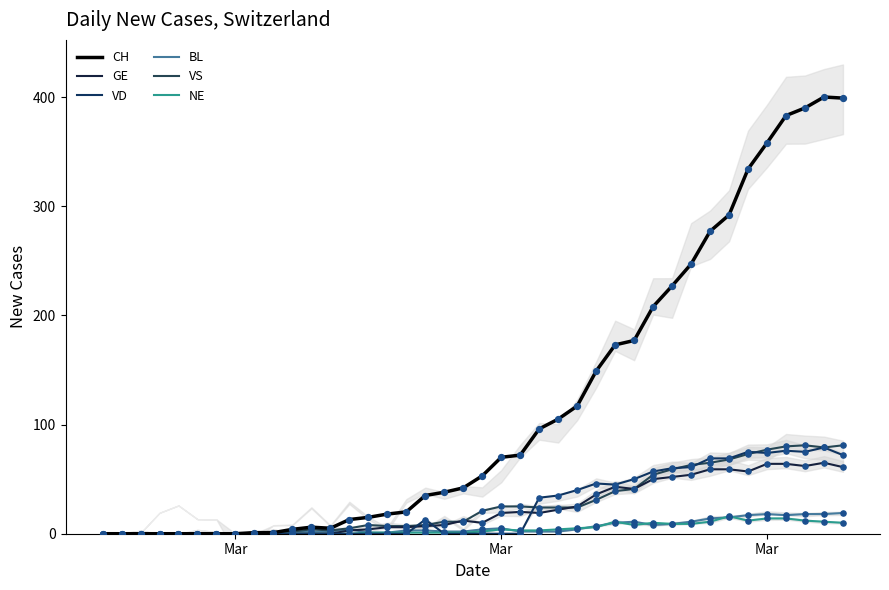

Which series has the largest total across all categories?

CH